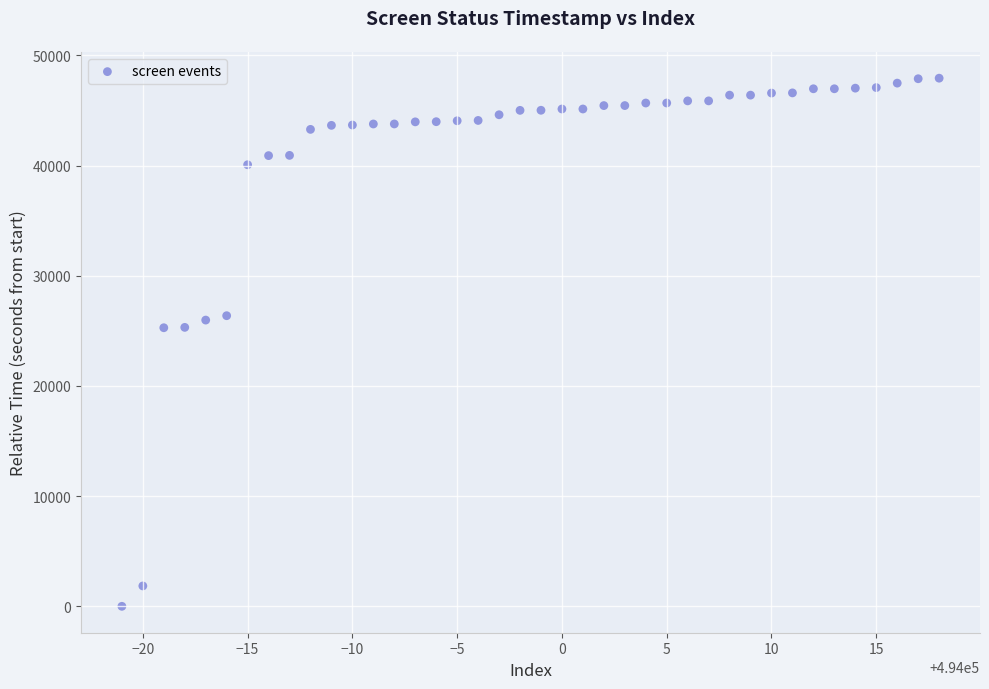

What is the range of X values (max minus min)?

39.0